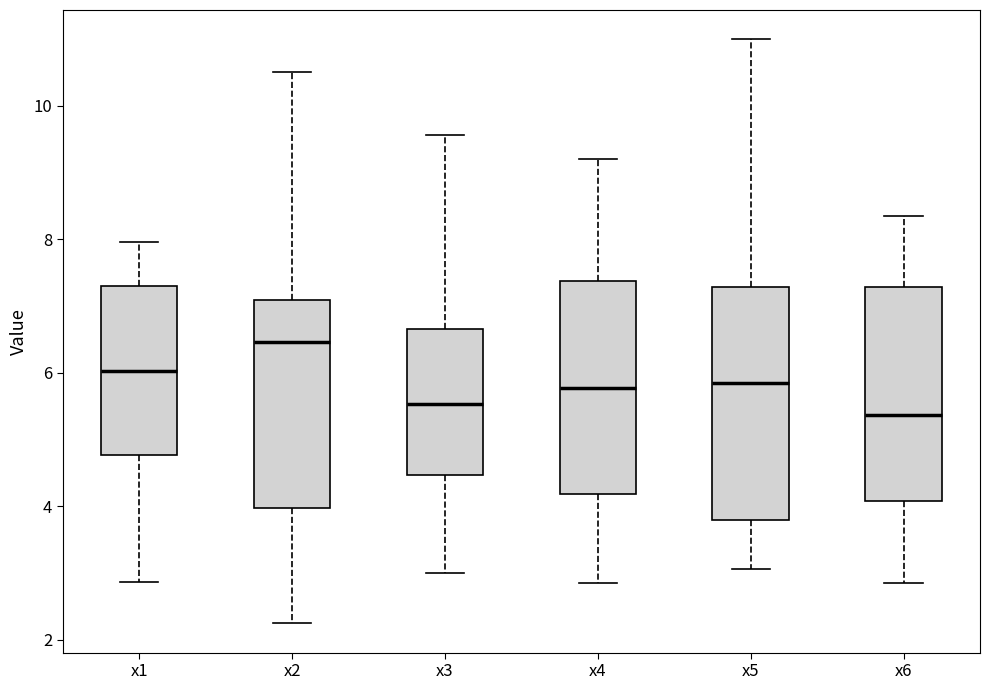

Which box has the highest median line?

x2